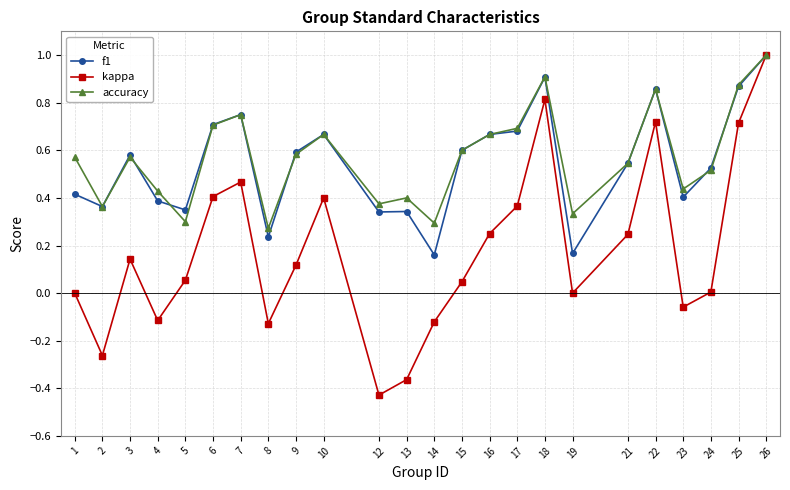

Which series has the widest spread of values?

kappa